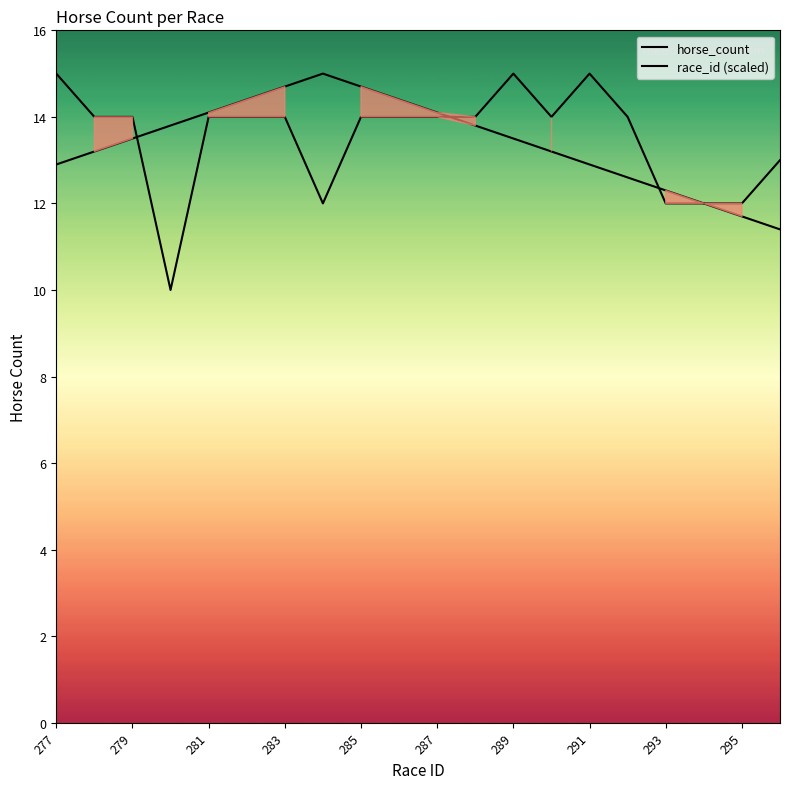

Reading left to right, what are all the values shown in this chart?

horse_count: 15.0	14.0	14.0	10.0	14.0	14.0	14.0	12.0	14.0	14.0	14.0	14.0	15.0	14.0	15.0	14.0	12.0	12.0	12.0	13.0
race_id (scaled): 12.9	13.2	13.5	13.8	14.1	14.4	14.7	15.0	14.7	14.4	14.1	13.8	13.5	13.2	12.9	12.6	12.3	12.0	11.7	11.4